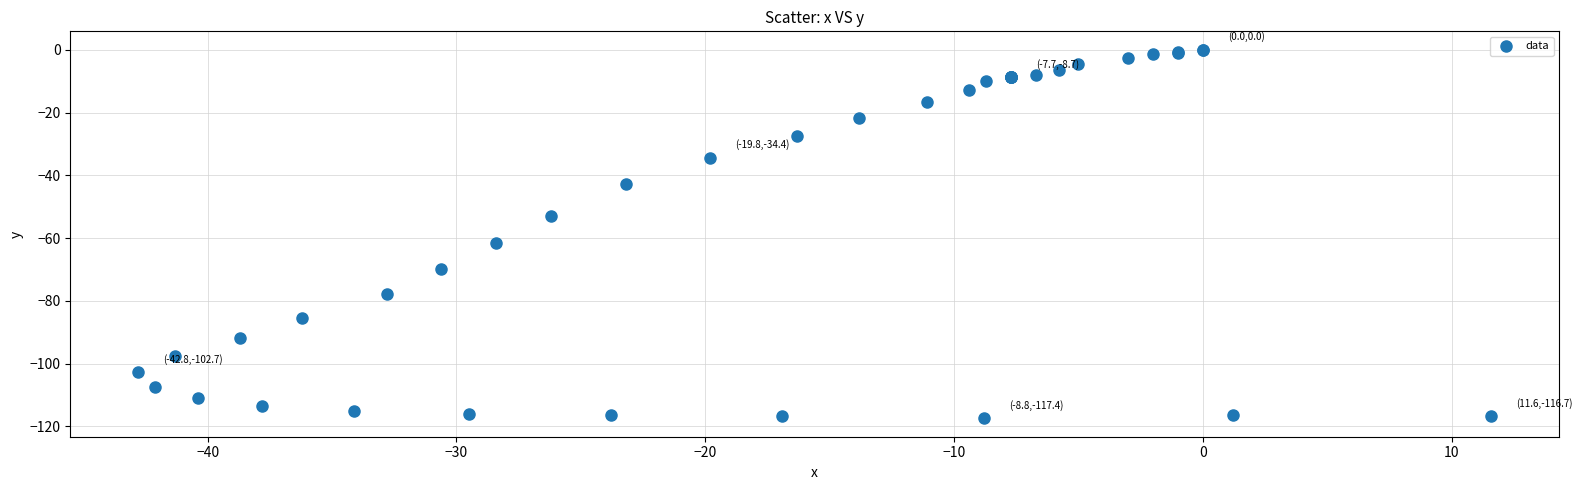

What Y value in the scatter plot is closest to -58?

-61.5